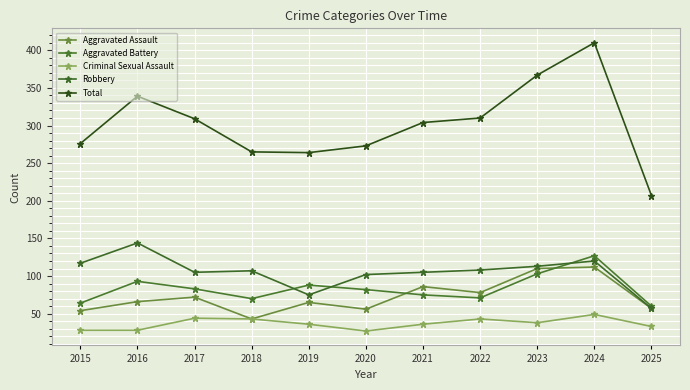

Reading left to right, list all the values displayed in this chart.

Aggravated Assault: 54	66	72	43	65	56	86	78	110	112	57
Aggravated Battery: 64	93	83	70	88	82	75	71	103	127	60
Criminal Sexual Assault: 28	28	44	43	36	27	36	43	38	49	33
Robbery: 117	144	105	107	75	102	105	108	113	120	57
Total: 276	339	309	265	264	273	304	310	367	410	207